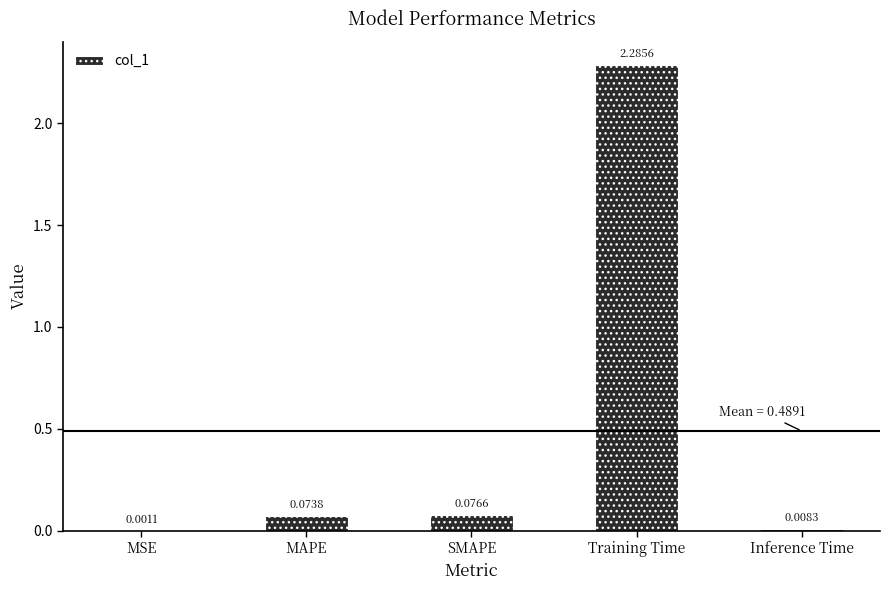

Which category has the highest value across all series?

Training Time